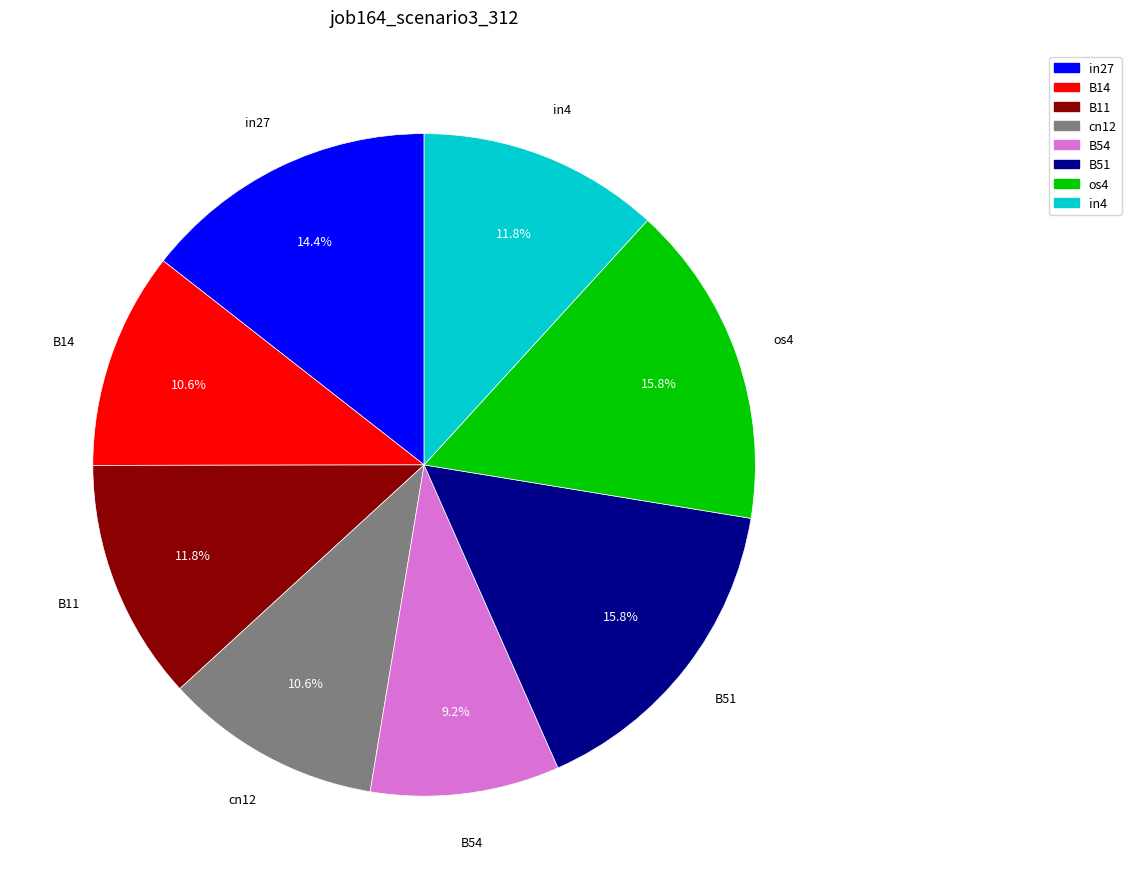

Is there a majority slice in this chart?

No